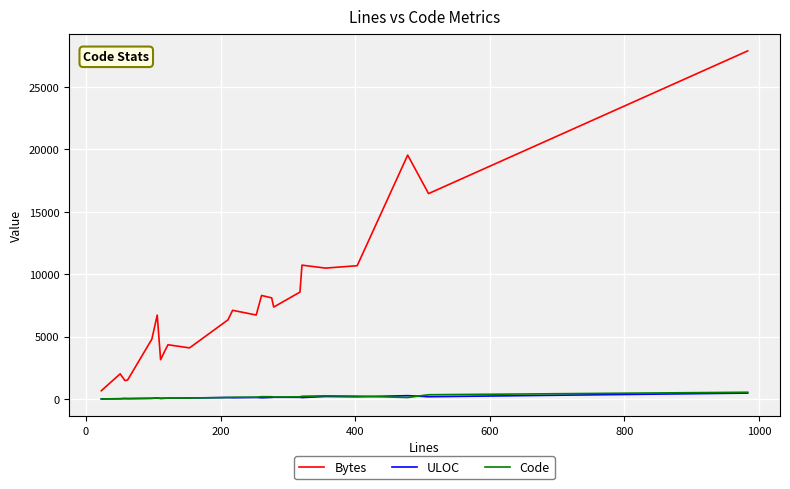

Which series has the largest total across all categories?

Bytes